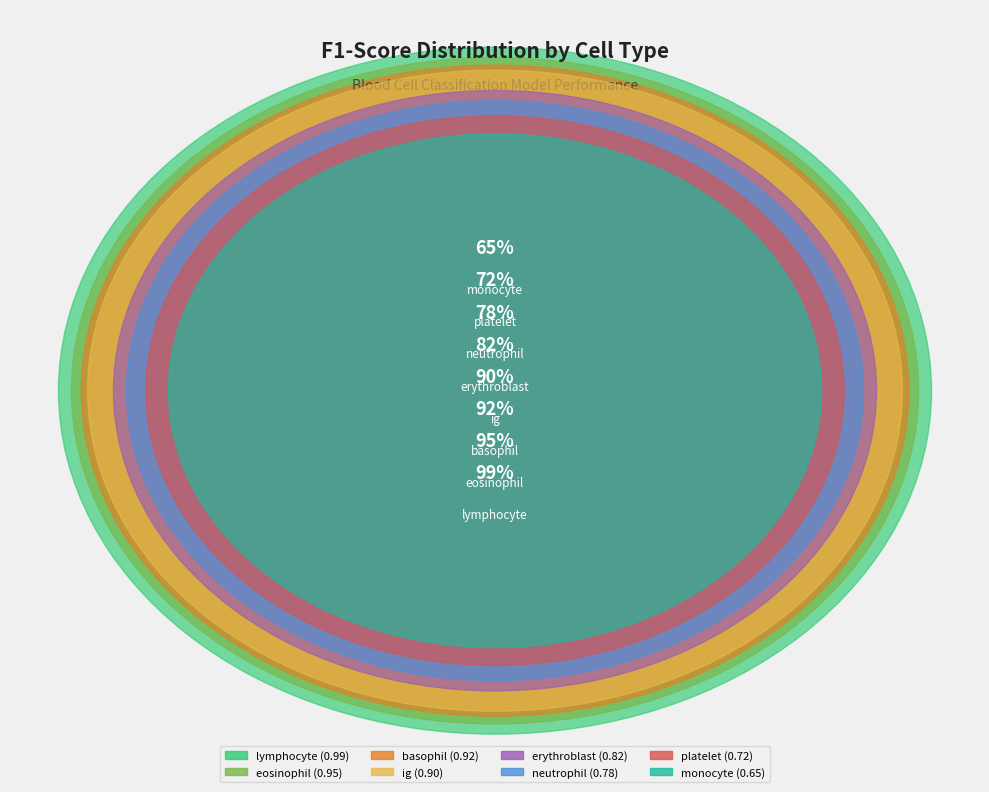

Which has a higher value, neutrophil or eosinophil?

eosinophil